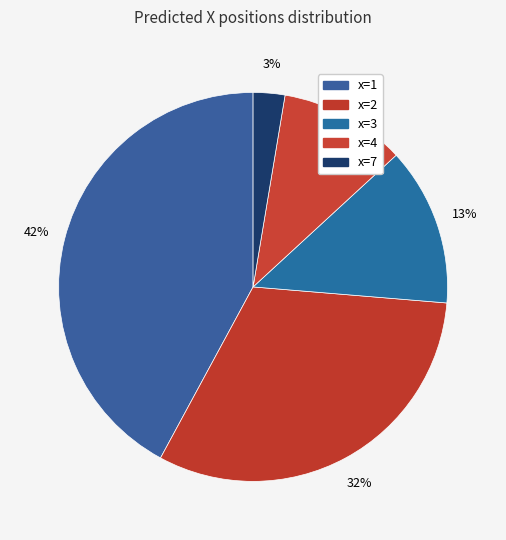

Rank the categories by value from highest to lowest.

x=1, x=2, x=3, x=4, x=7